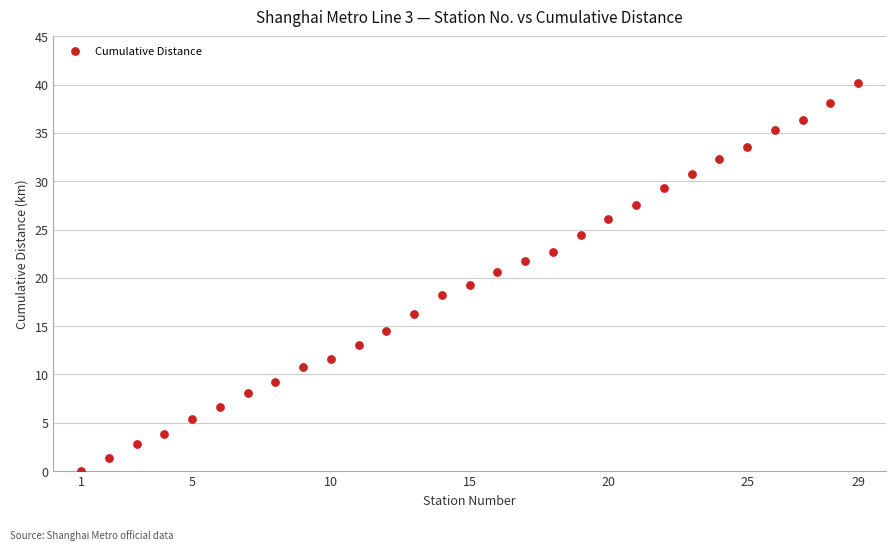

What is the range of Y values (max minus min)?

40.1